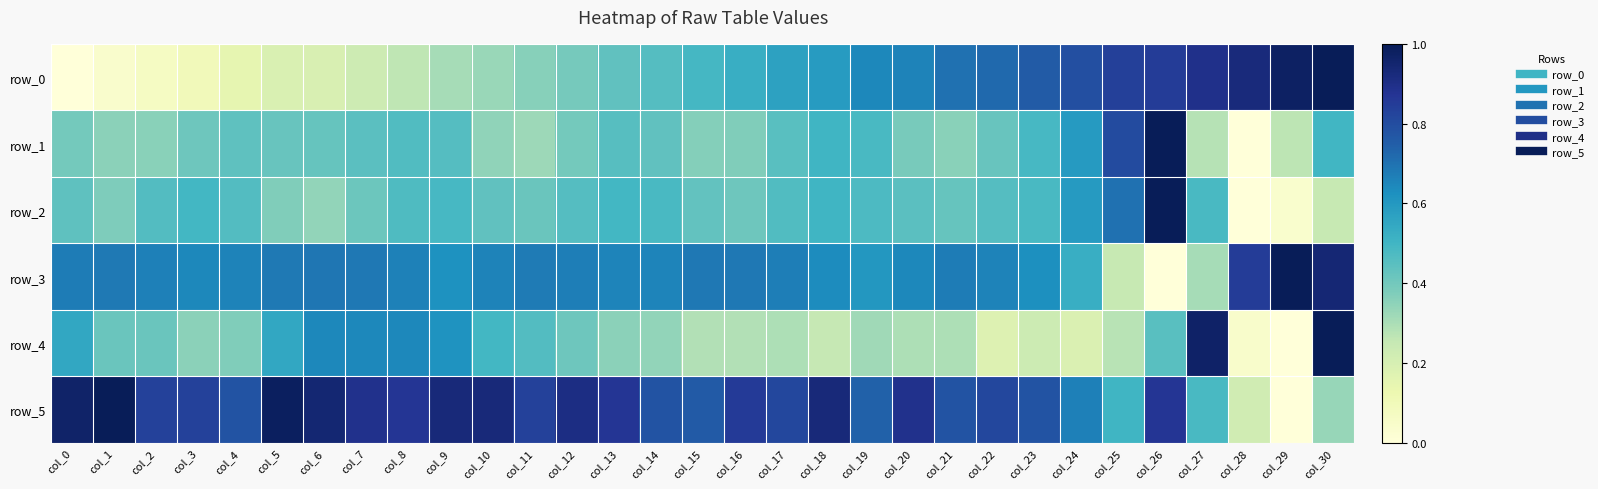

The value of row_5 at col_2 is 0.8. True or false?

True